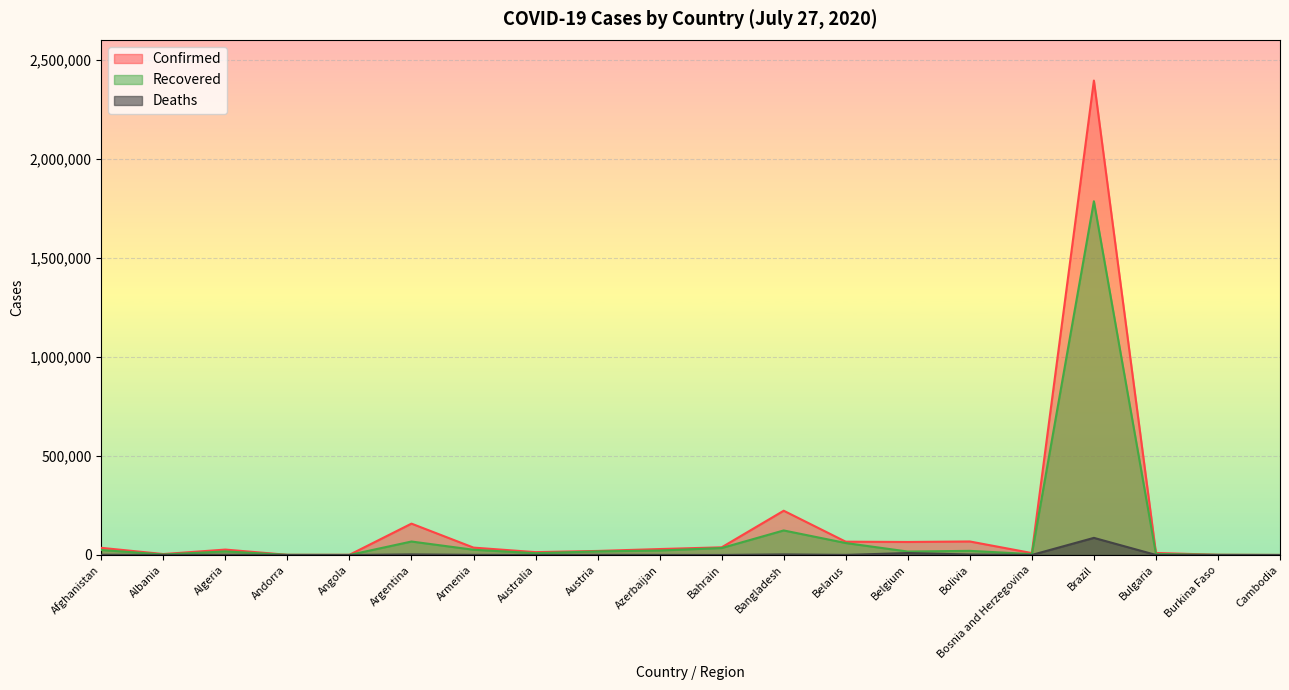

How many lines are shown in the chart?

3